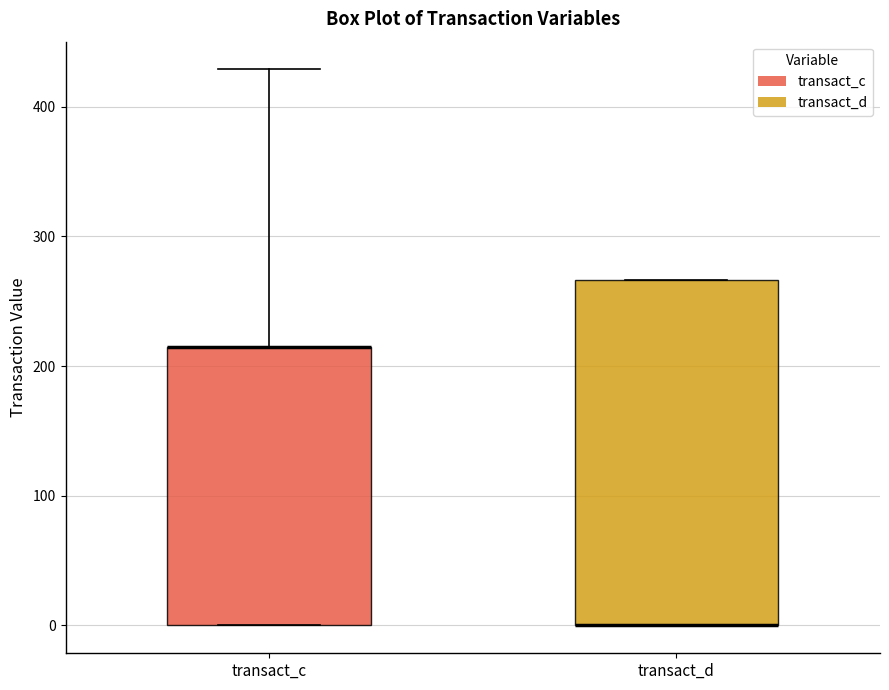

Reading left to right, read every box against the y-axis: the position of its median line, the range the box covers, and the ends of its whiskers. The values are not printed on the chart, so give them approximately, as read against the axis.

transact_c: median 210 (drawn on the box's upper edge), box 0 to 210, whiskers 0 to 430
transact_d: median 0 (drawn on the box's lower edge), box 0 to 270, whiskers 0 to 270